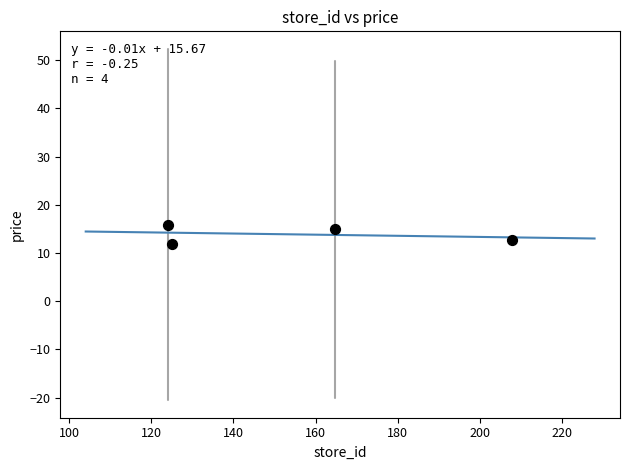

What is the range of Y values (max minus min)?

4.0